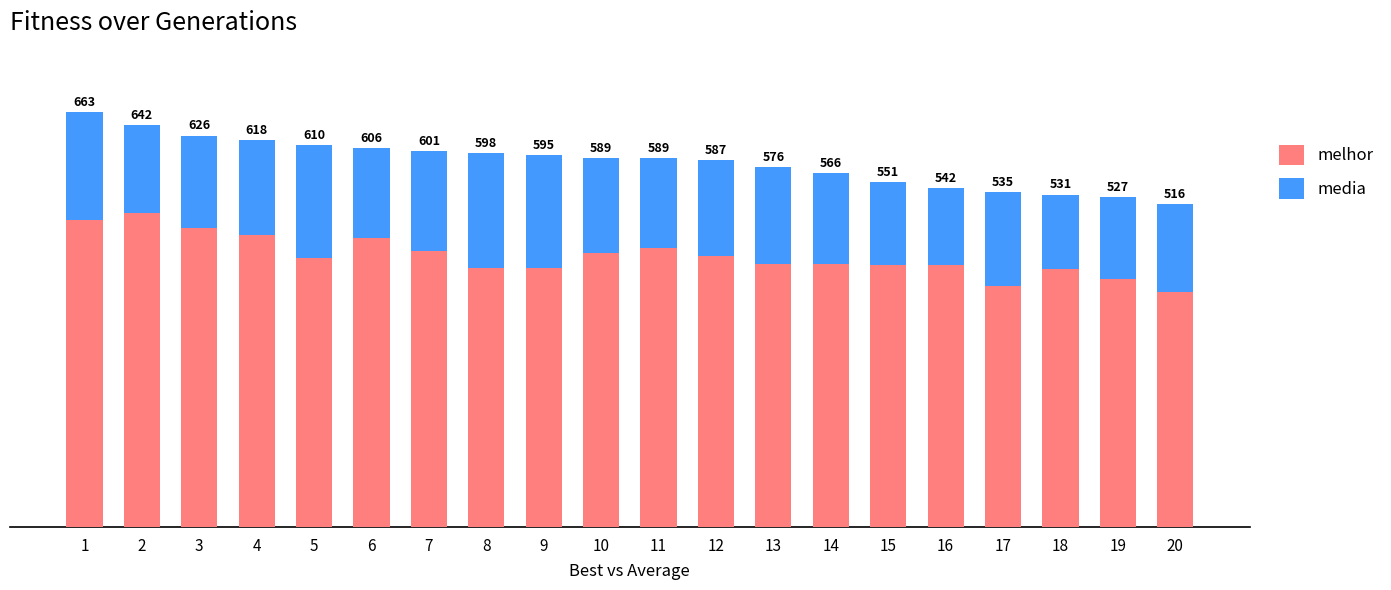

List the series in order of their overall mean, lowest first.

media, melhor